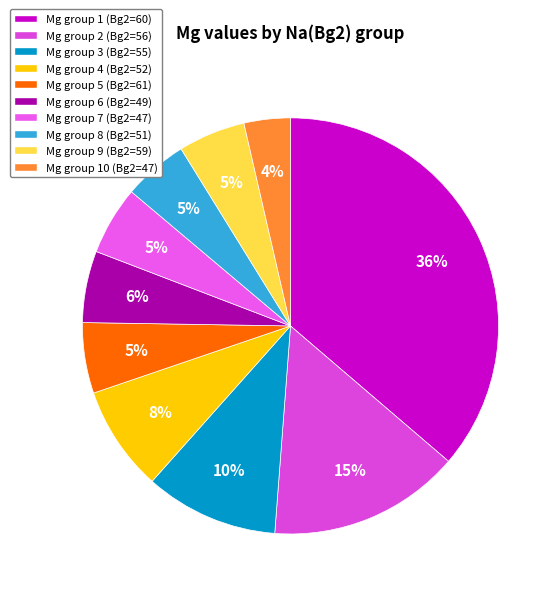

Count the number of slices in the pie.

10